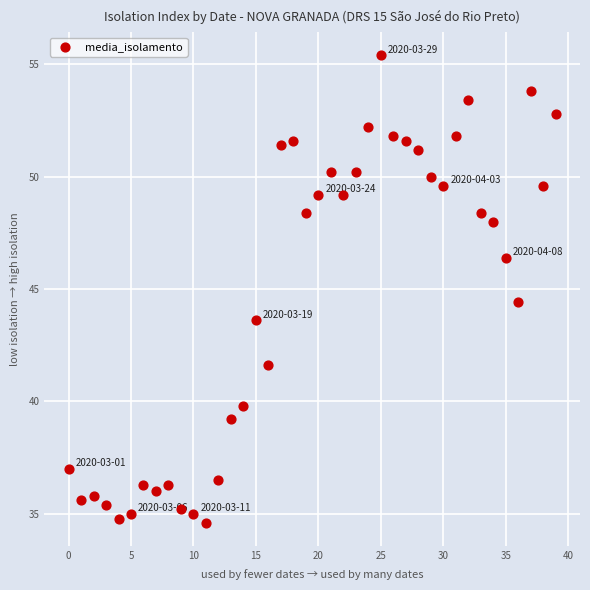

What Y value in the scatter plot is closest to 45?

44.4